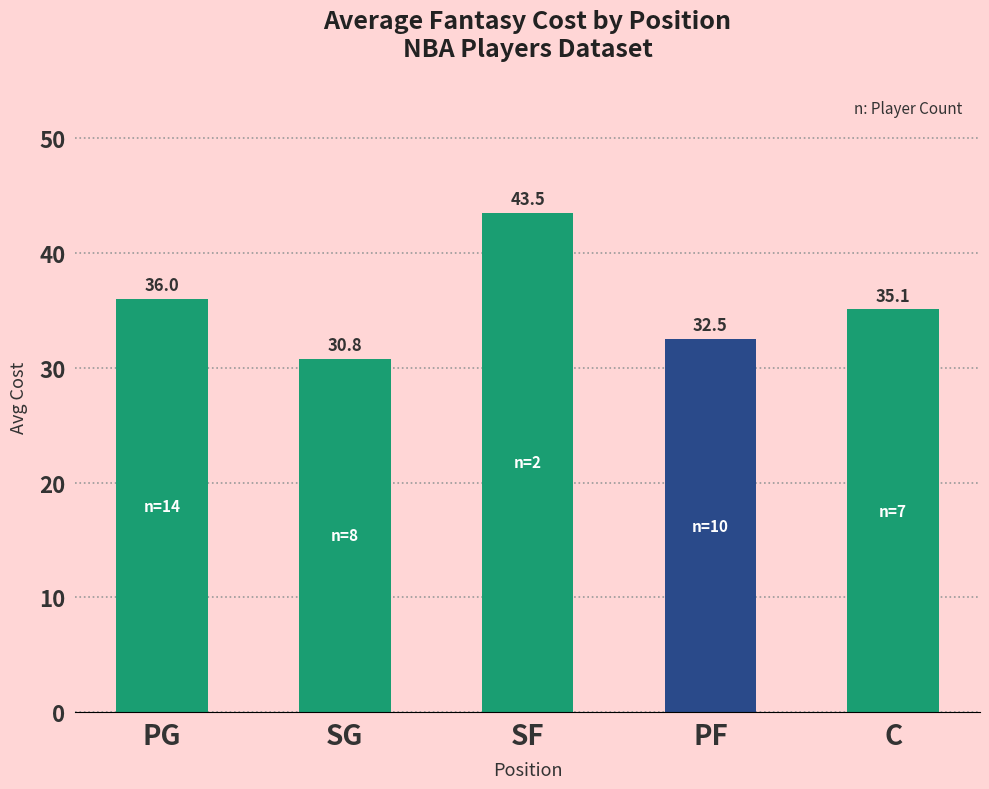

At which category does the chart reach its minimum across all series?

SG